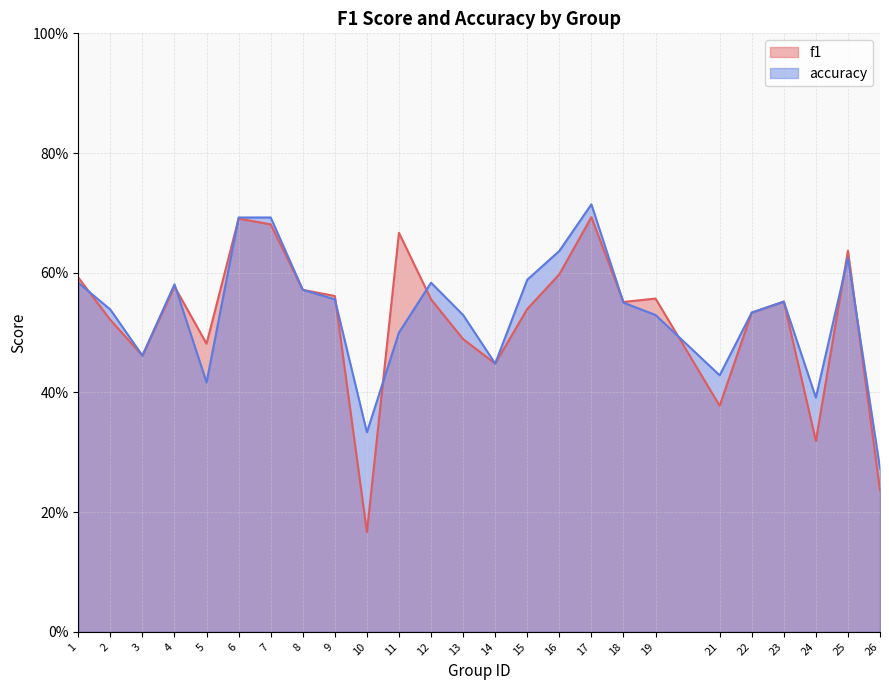

Read the f1 value at 1.

0.6